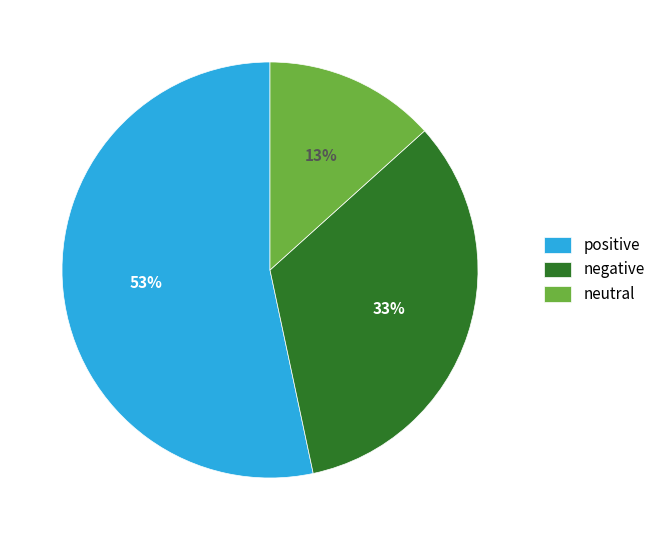

Count the number of slices in the pie.

3